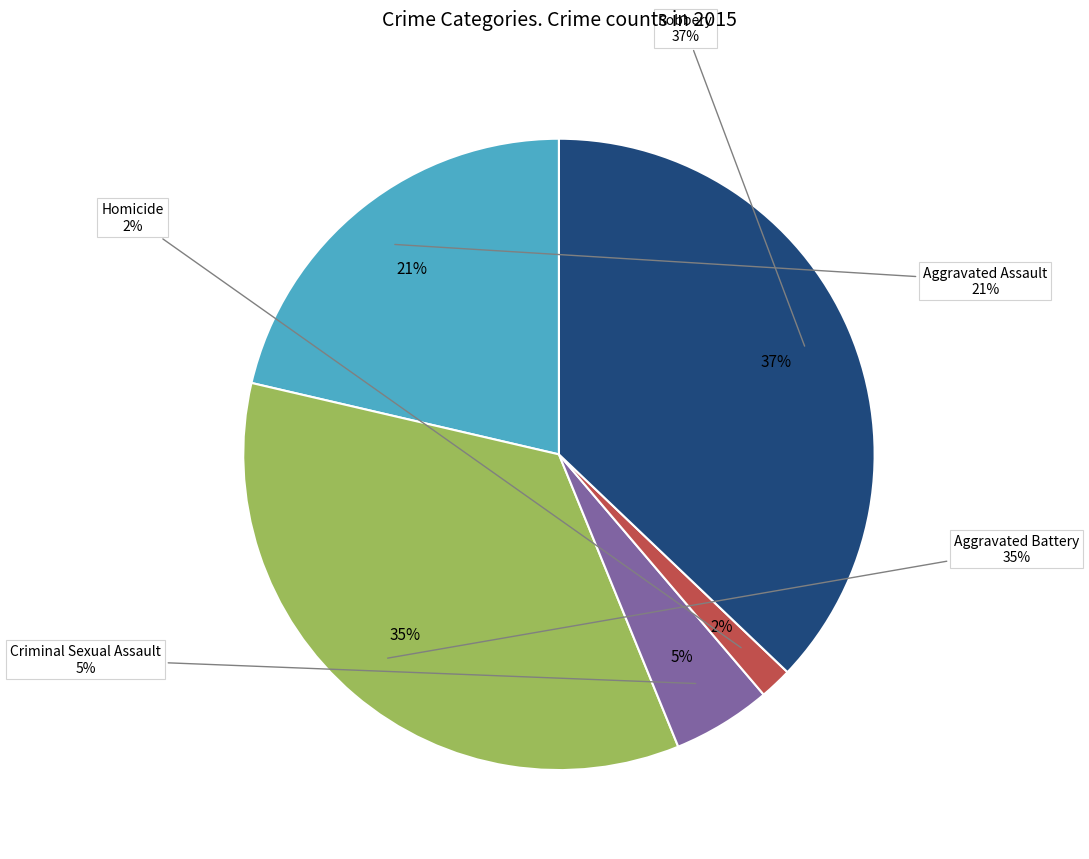

Does Aggravated Assault represent more than half of the total?

No